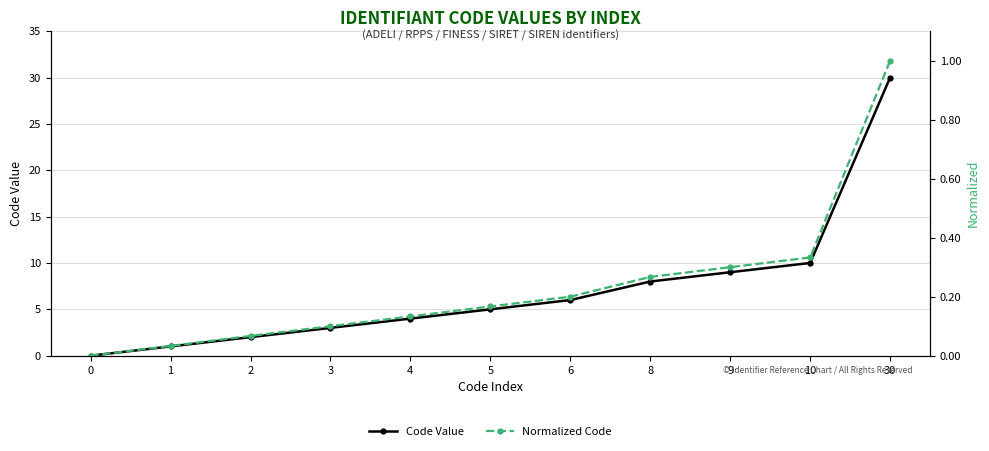

Reading left to right, extract all data points from this chart.

Code Value: 0.0	1.0	2.0	3.0	4.0	5.0	6.0	8.0	9.0	10.0	30.0
Normalized Code: 0.0	0.0	0.1	0.1	0.1	0.2	0.2	0.3	0.3	0.3	1.0